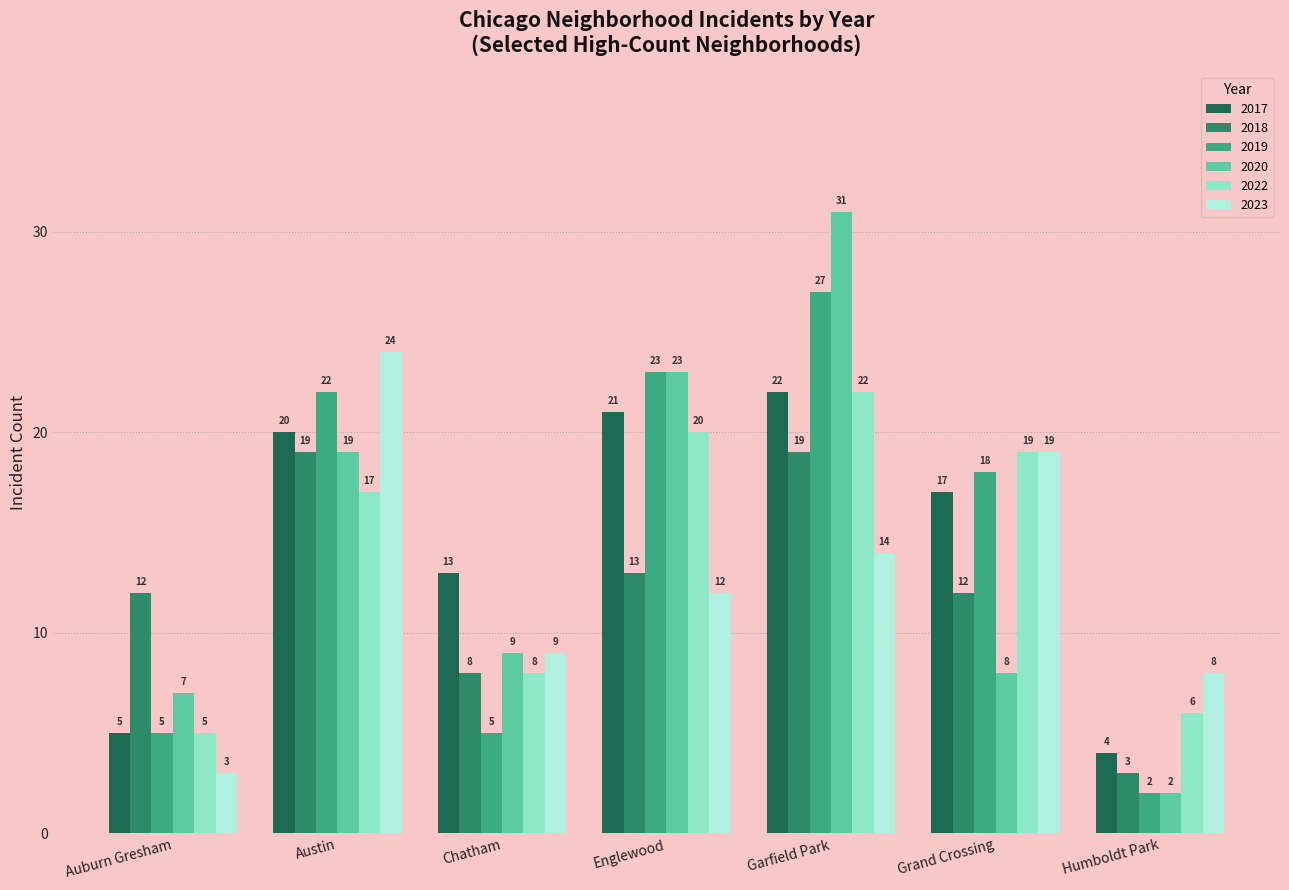

Are the bars grouped side by side (vs. stacked)?

Yes